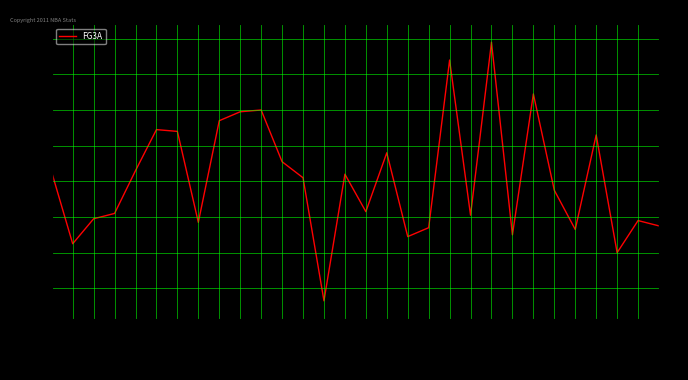

What is the greatest value displayed?

25.8